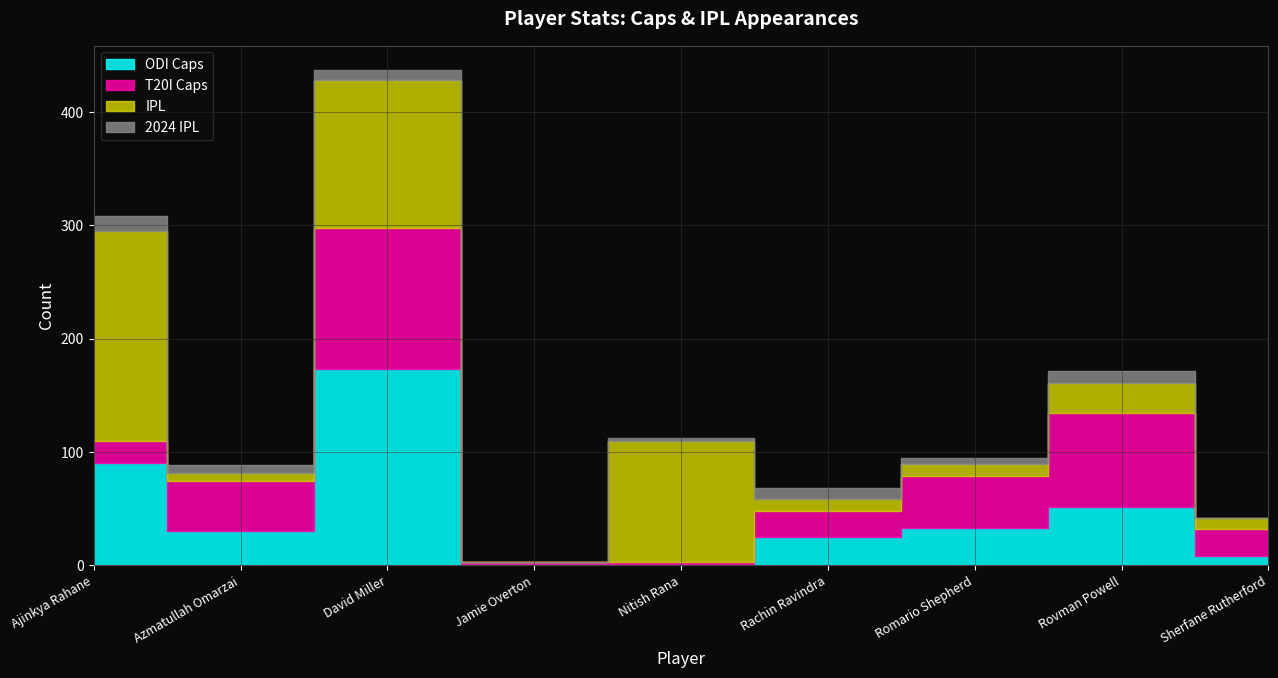

What is the difference between the maximum and second lowest values in the 2024 IPL series?

13